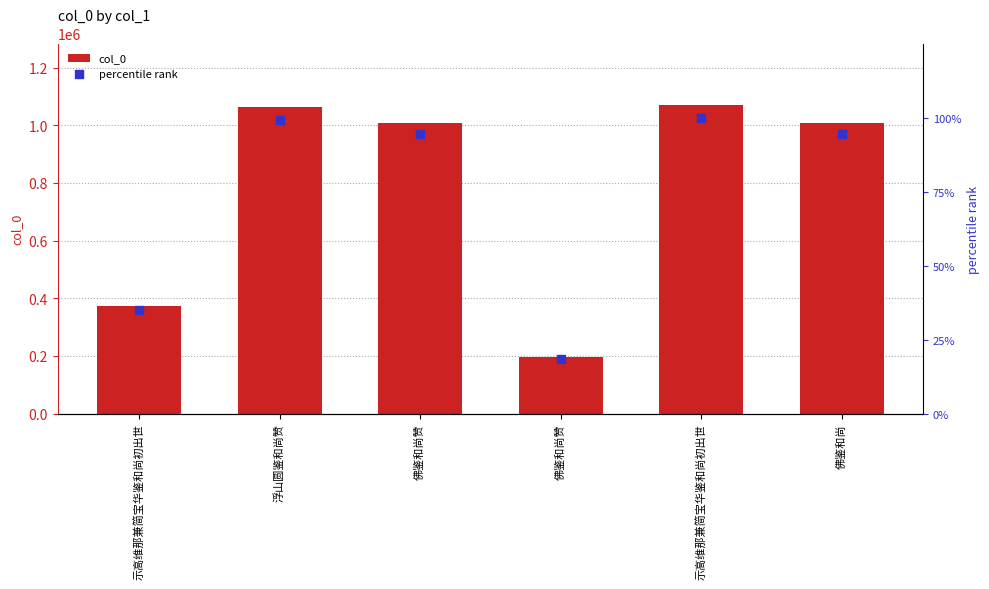

Which series contains the highest Y value?

col_0